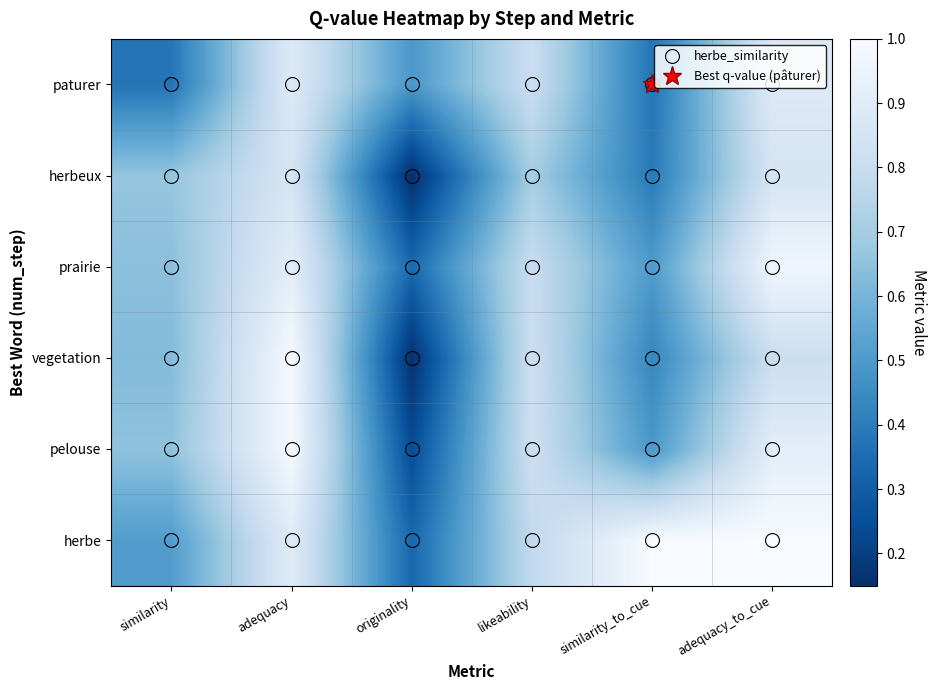

Reading right to left, transcribe all the data shown in this chart.

herbe: adequacy_to_cue=1.0	similarity_to_cue=1.0	likeability=0.8	originality=0.3	adequacy=0.9	similarity=0.5
pelouse: adequacy_to_cue=0.9	similarity_to_cue=0.5	likeability=0.8	originality=0.2	adequacy=1.0	similarity=0.7
vegetation: adequacy_to_cue=0.8	similarity_to_cue=0.4	likeability=0.8	originality=0.2	adequacy=1.0	similarity=0.6
prairie: adequacy_to_cue=1.0	similarity_to_cue=0.5	likeability=0.8	originality=0.3	adequacy=0.9	similarity=0.6
herbeux: adequacy_to_cue=0.9	similarity_to_cue=0.4	likeability=0.7	originality=0.1	adequacy=0.9	similarity=0.7
paturer: adequacy_to_cue=0.9	similarity_to_cue=0.4	likeability=0.8	originality=0.5	adequacy=0.9	similarity=0.4